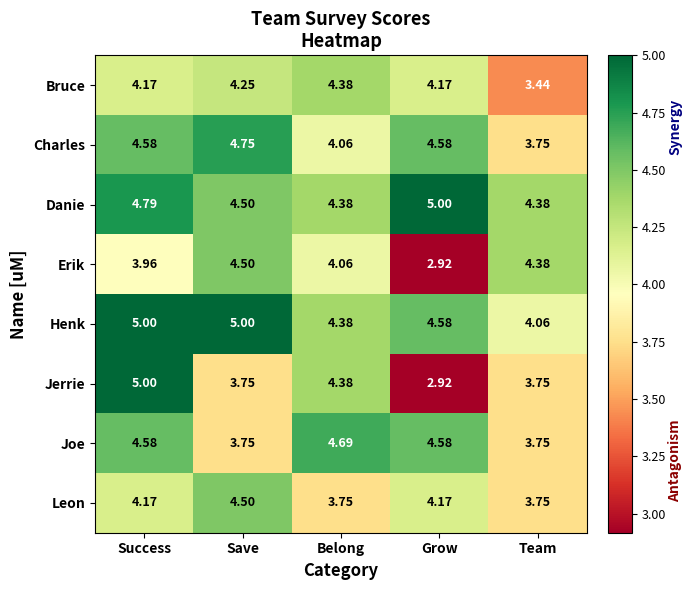

At which category is the sum across all series the highest?

Success